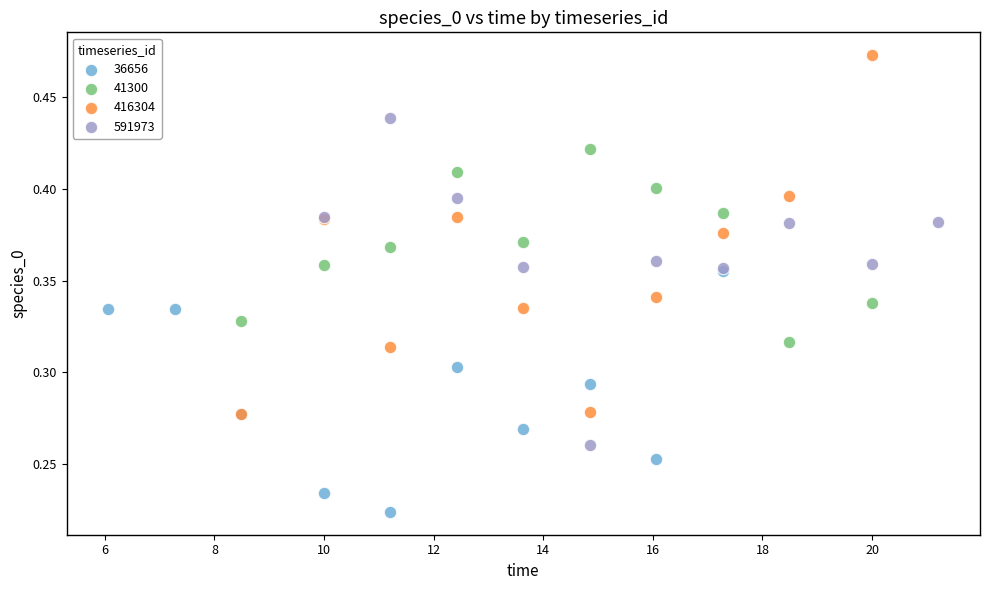

Which series reaches the maximum Y coordinate?

416304